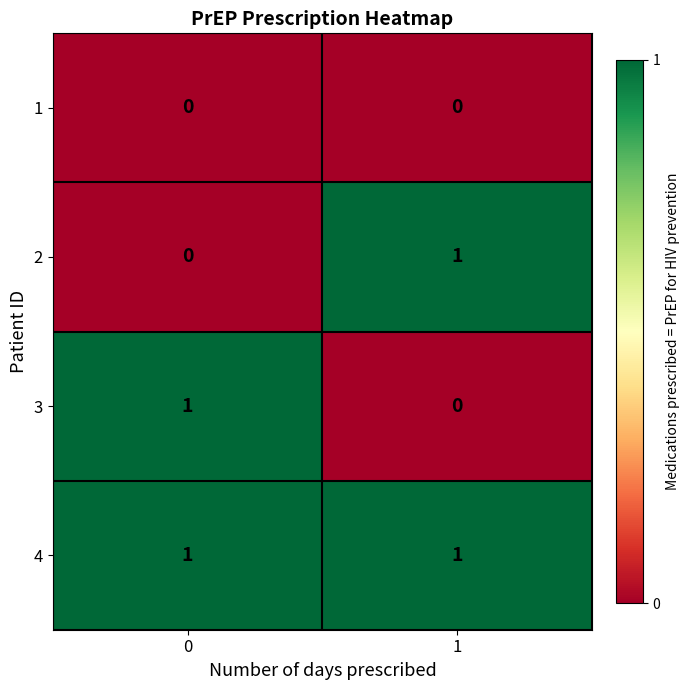

What is the difference between the highest and lowest values at 1?

1